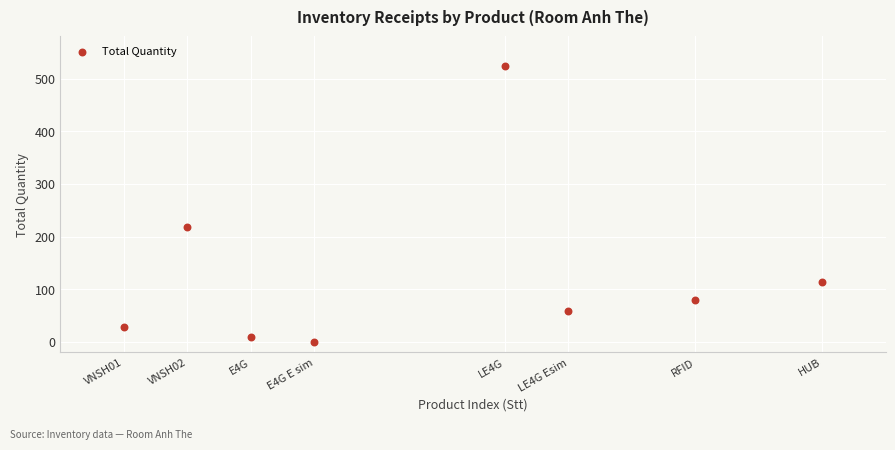

What Y value in the scatter plot is closest to 262?

219